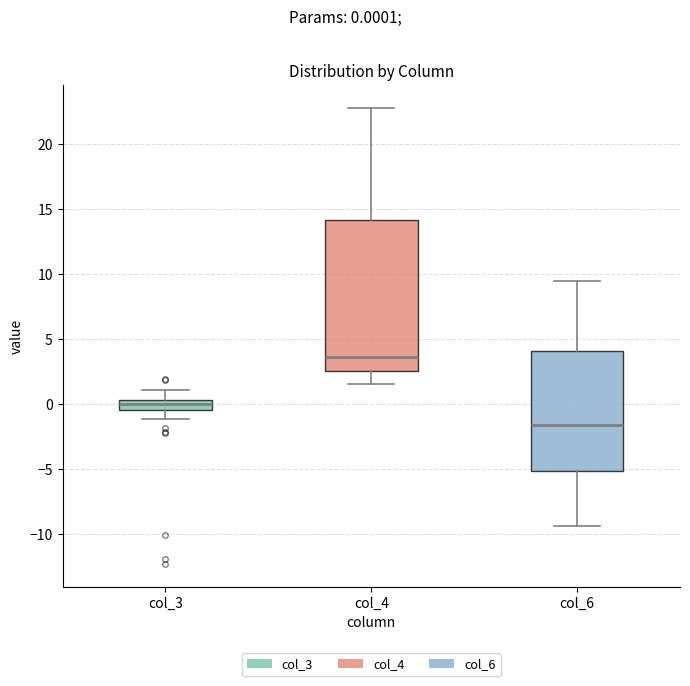

Reading left to right, transcribe this box plot: for each box, give where its median line is, the range the box spans, and where its two whiskers end, as read against the y-axis. The values are not printed on the chart, so give them approximately, as read against the axis.

col_3: median 0.0, box -0.5 to 0.5, whiskers -1.0 to 1.0
col_4: median 3.5, box 2.5 to 14.0, whiskers 1.5 to 23.0
col_6: median -1.5, box -5.0 to 4.0, whiskers -9.5 to 9.5